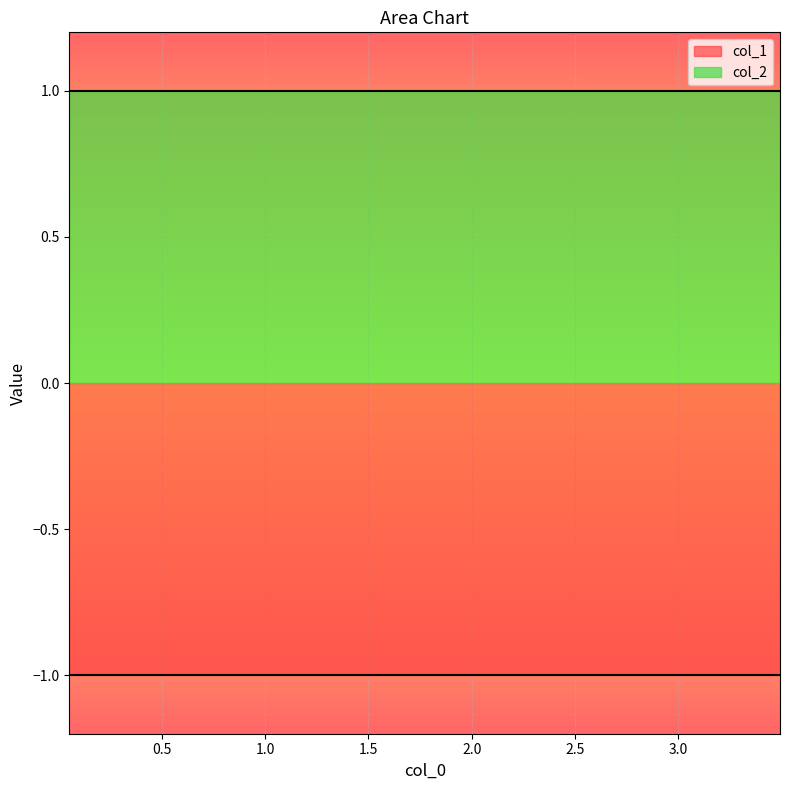

Is the value of col_2 at 3 greater than the value of col_1 at 3?

Yes